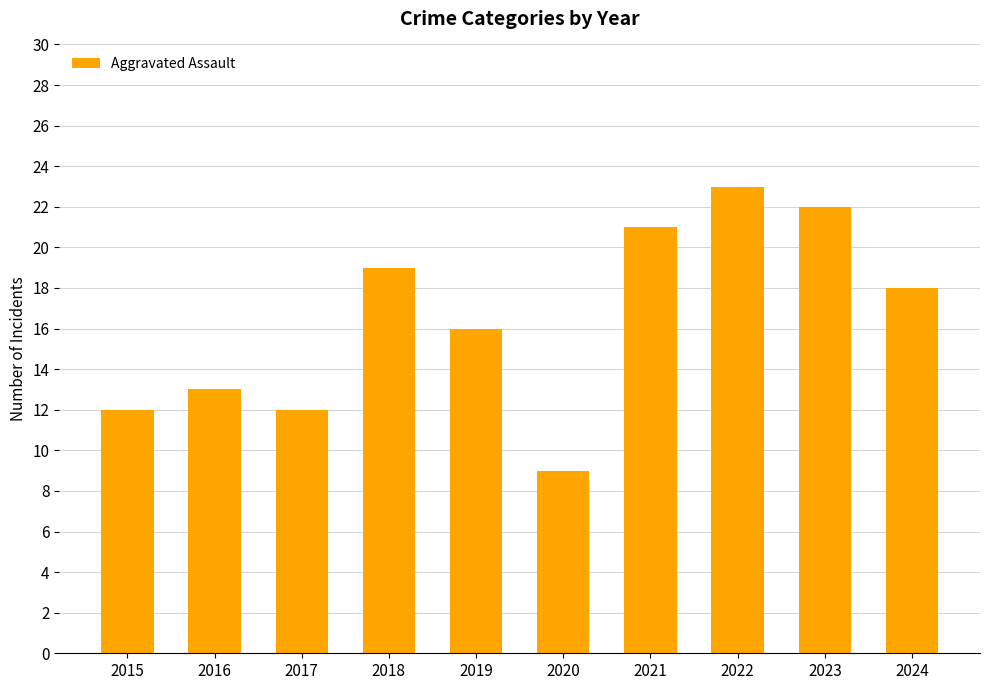

What is the ratio of the value at 2021 to the value at 2019?

1.3